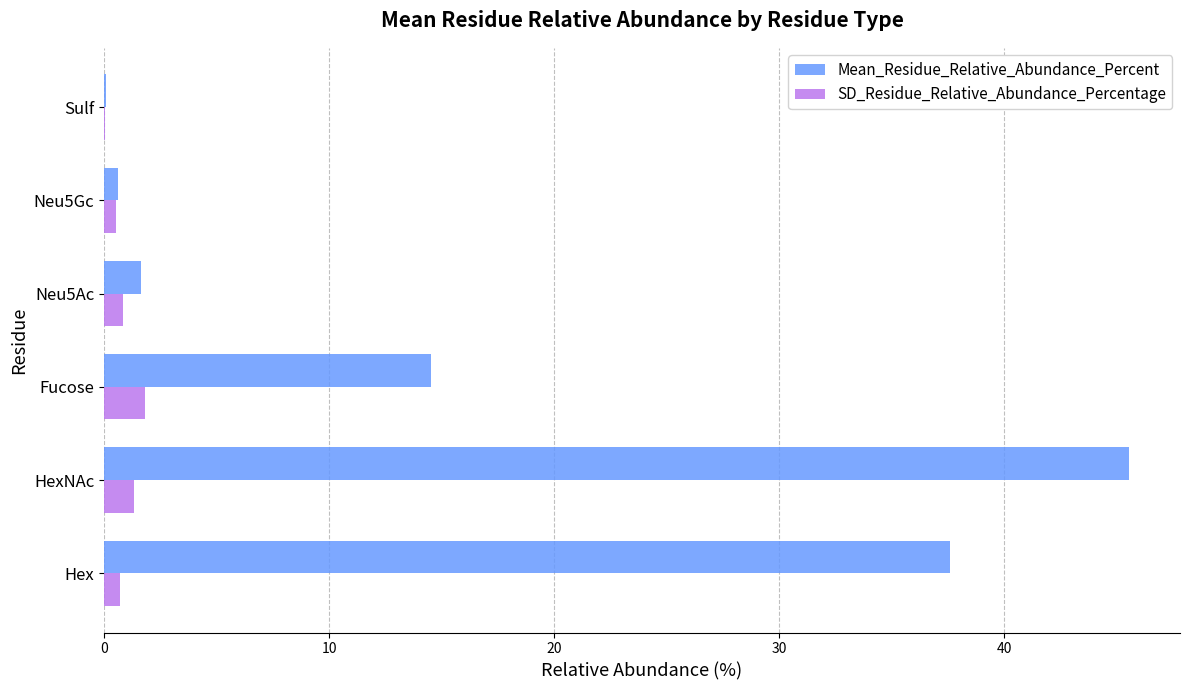

What is the sum of all SD_Residue_Relative_Abundance_Percentage values?

5.4